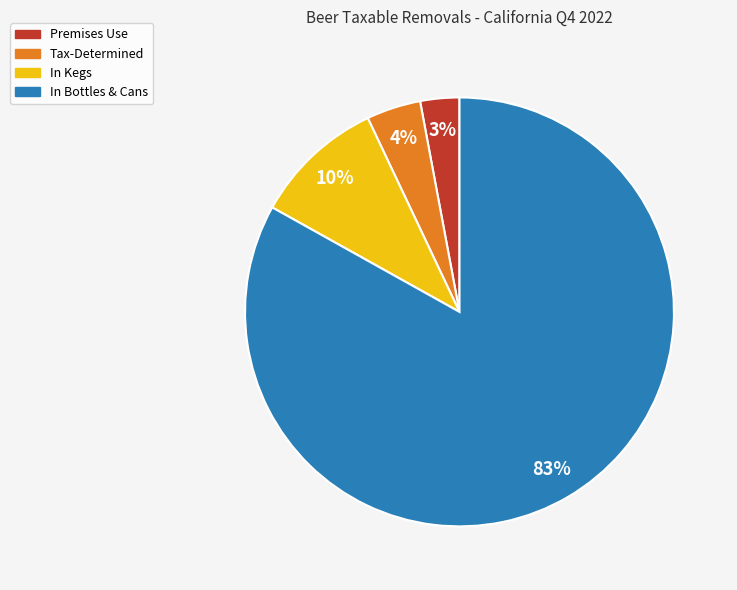

Is it true that In Kegs is 22% of the pie?

False